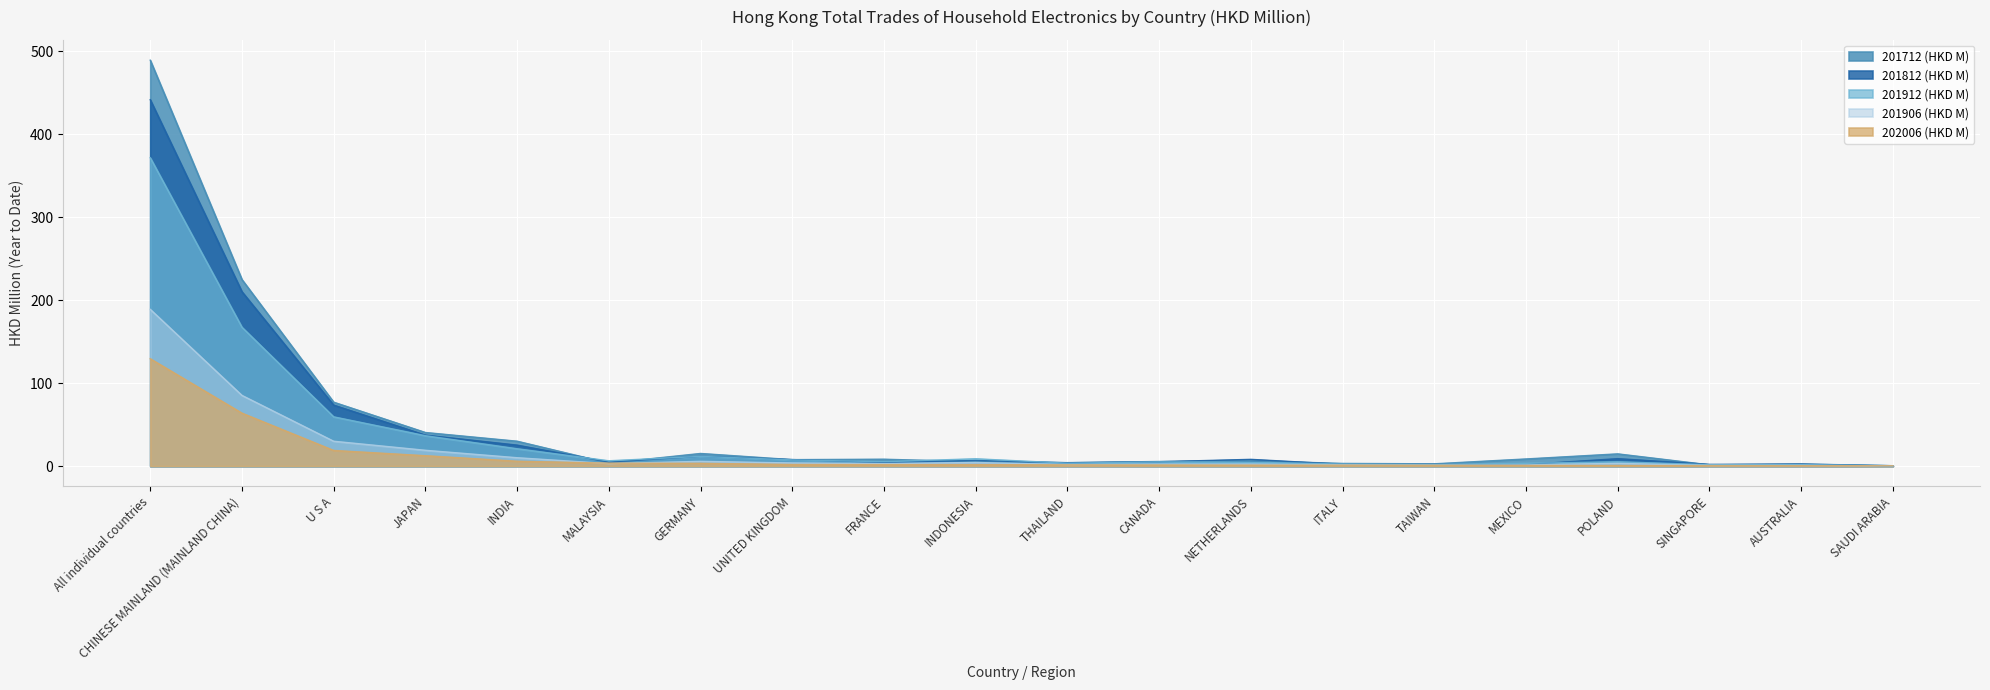

How many distinct data groups are displayed?

5